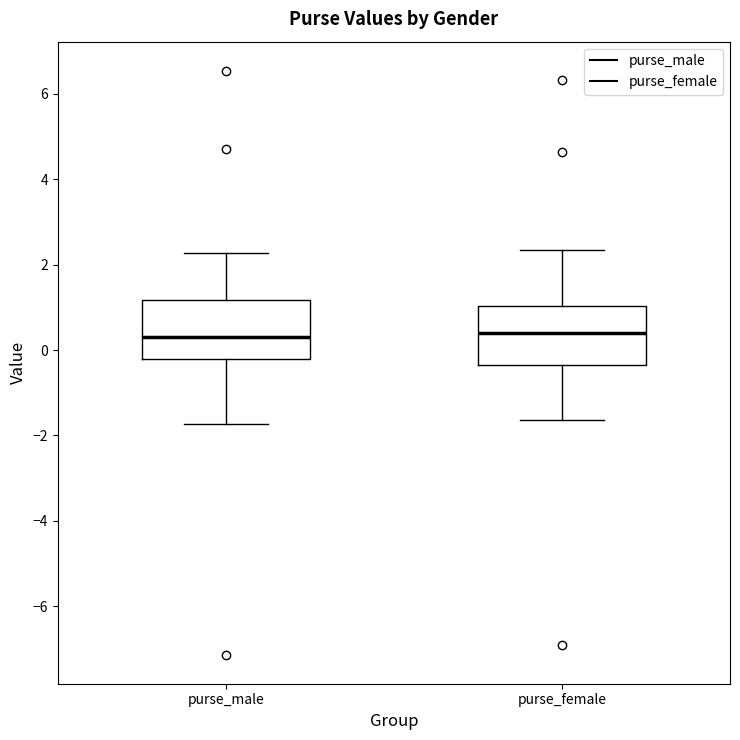

Where is the lower edge of the box for purse_female on the y-axis? The values are not printed on the chart, so give them approximately, as read against the axis.

-0.4